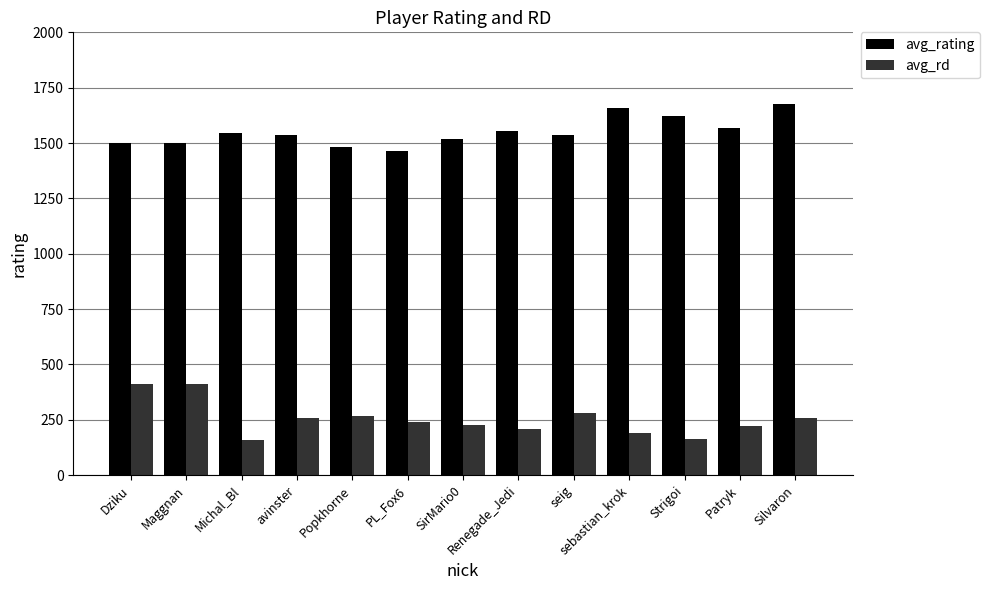

At Patryk, list the series in order from largest to smallest.

avg_rating, avg_rd